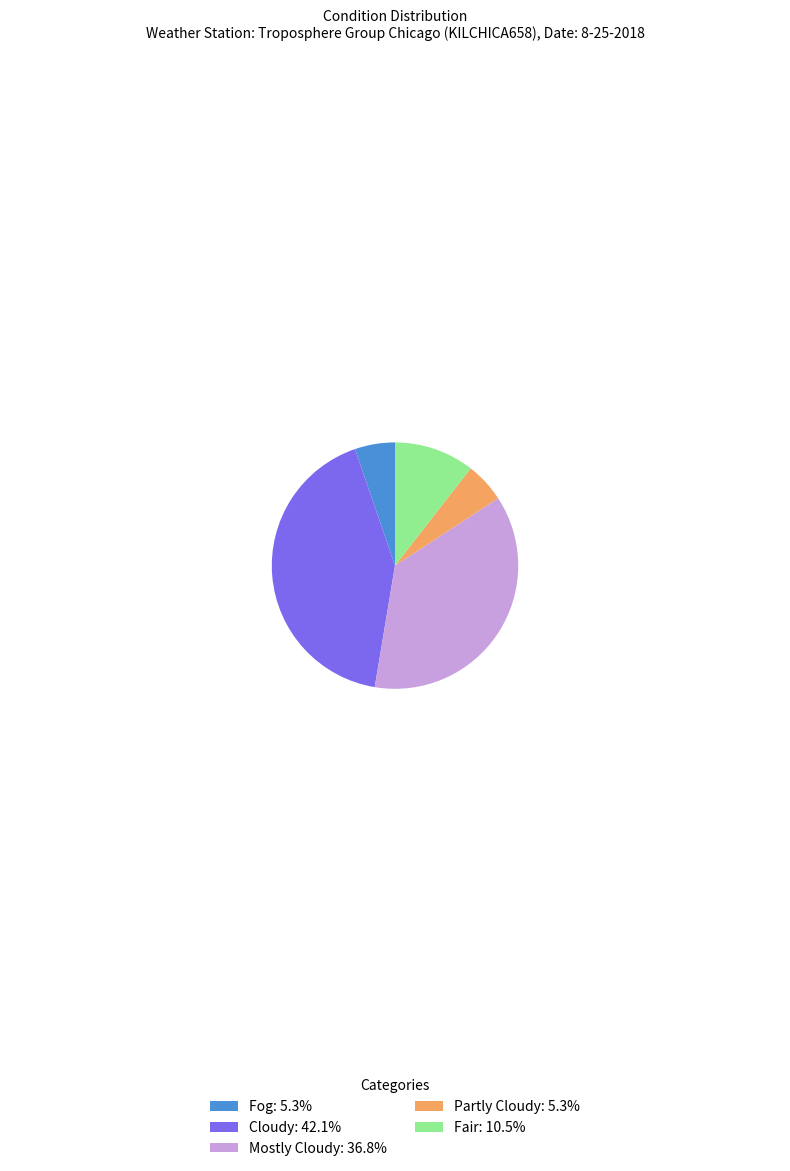

Do Cloudy: 42.1% and Mostly Cloudy: 36.8% together represent more than half of the pie?

Yes